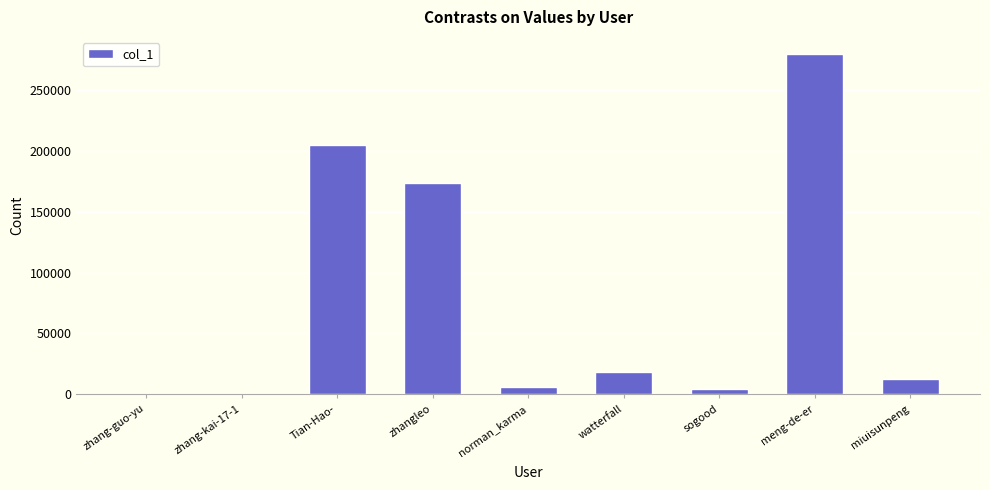

What is the ratio of the value at sogood to the value at norman_karma?

0.7